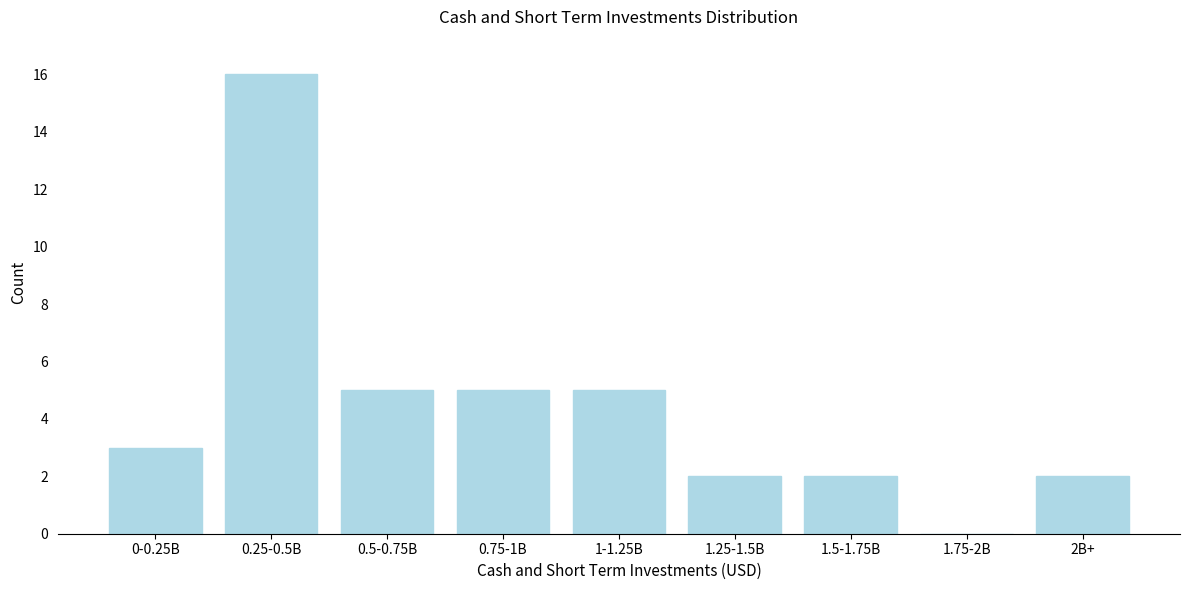

Reading left to right, list all the values displayed in this chart.

0-0.25B=3	0.25-0.5B=16	0.5-0.75B=5	0.75-1B=5	1-1.25B=5	1.25-1.5B=2	1.5-1.75B=2	1.75-2B=0	2B+=2